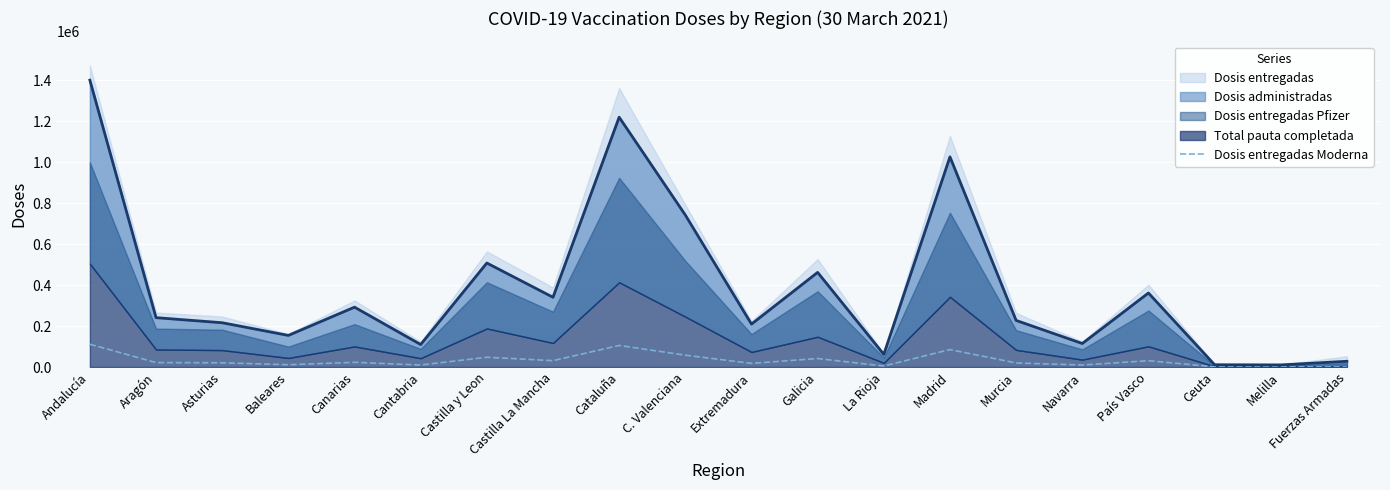

Is it true that Dosis entregadas Moderna equals 111200 at Andalucía?

True